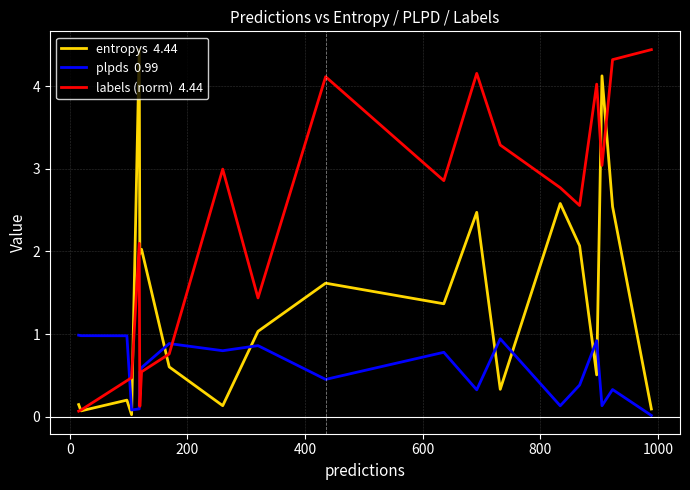

What is the maximum value shown in the chart?

4.4